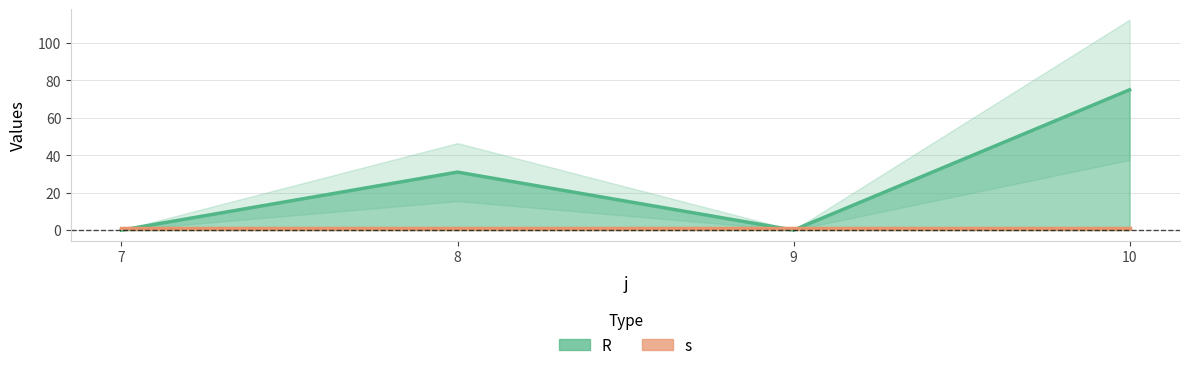

True or false: there are more than 0 points higher than both neighbors.

True